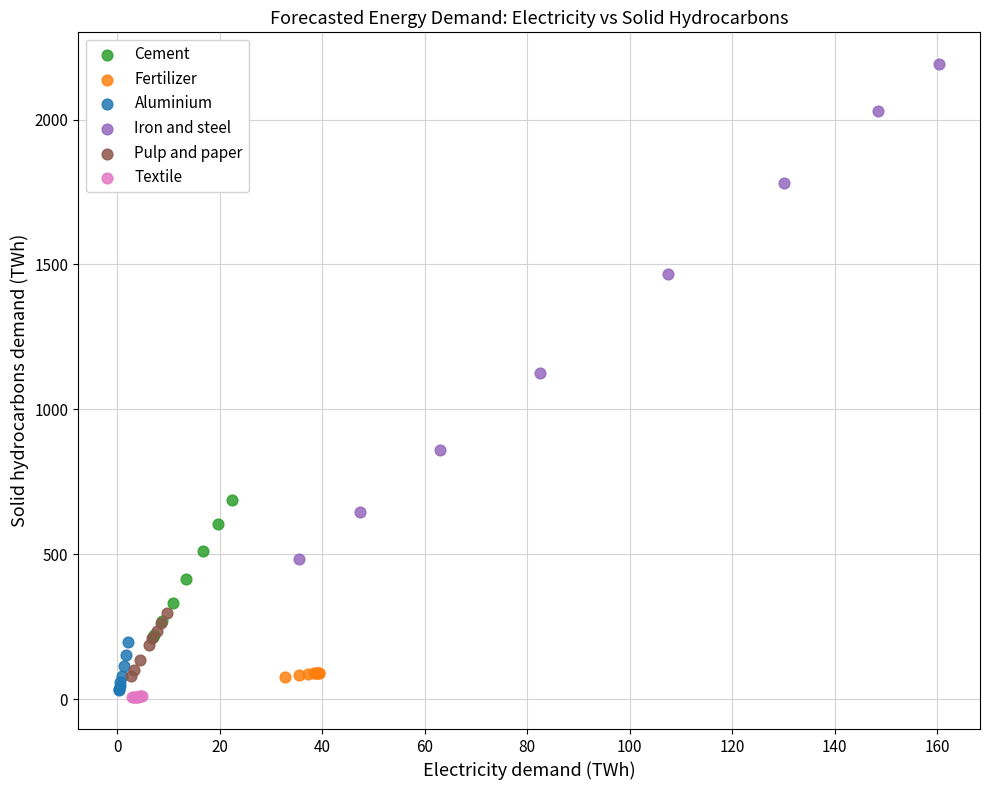

Which series has the widest spread of Y values?

Iron and steel